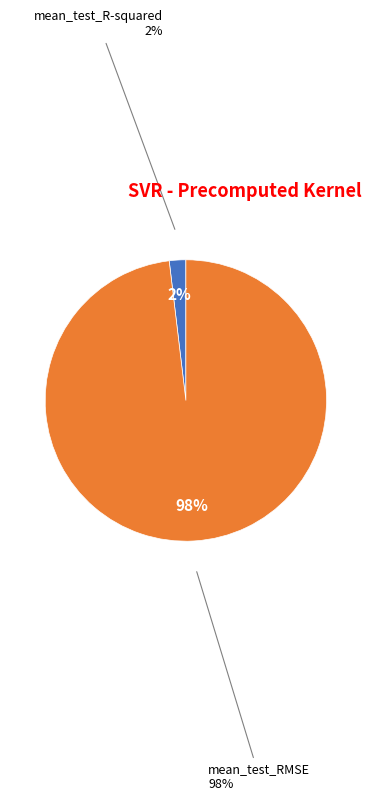

Is the sum of mean_test_R-squared and mean_test_RMSE greater than half?

Yes